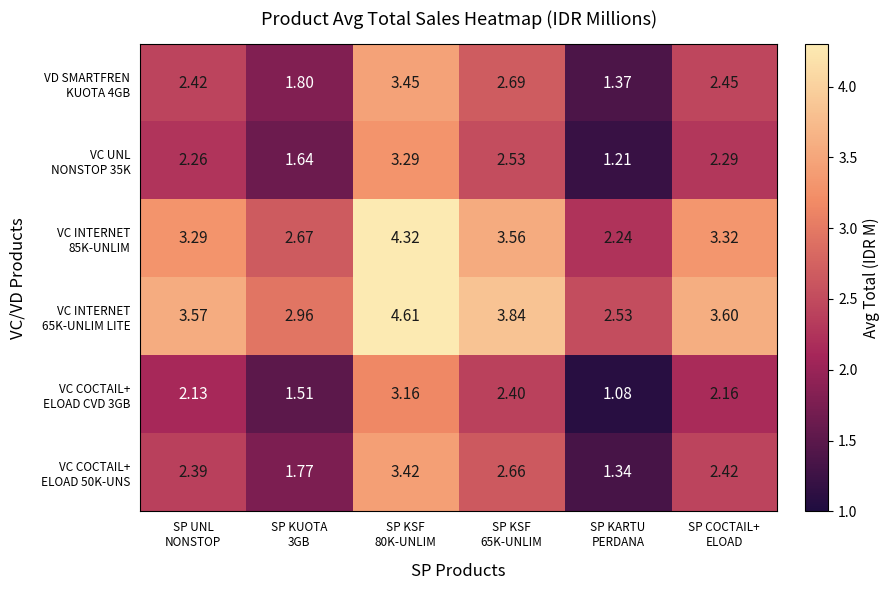

Which series has the largest total across all categories?

VC INTERNET 65K-UNLIM LITE